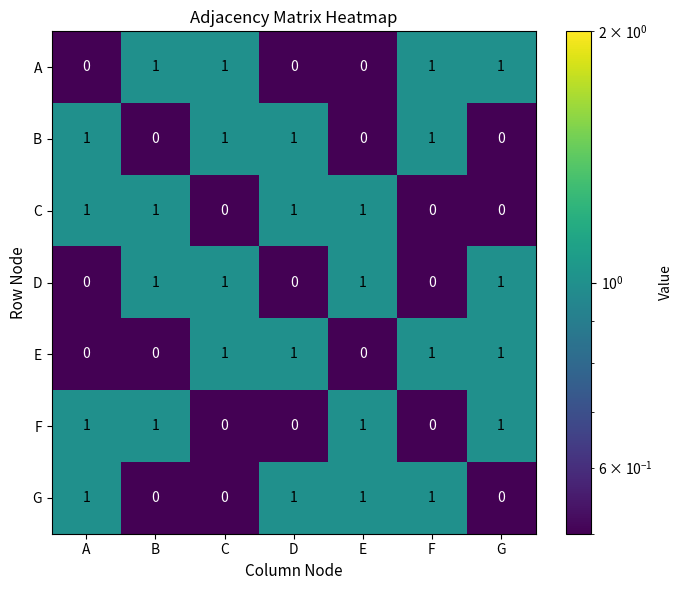

Count the B values in the range 0 to 1.

7